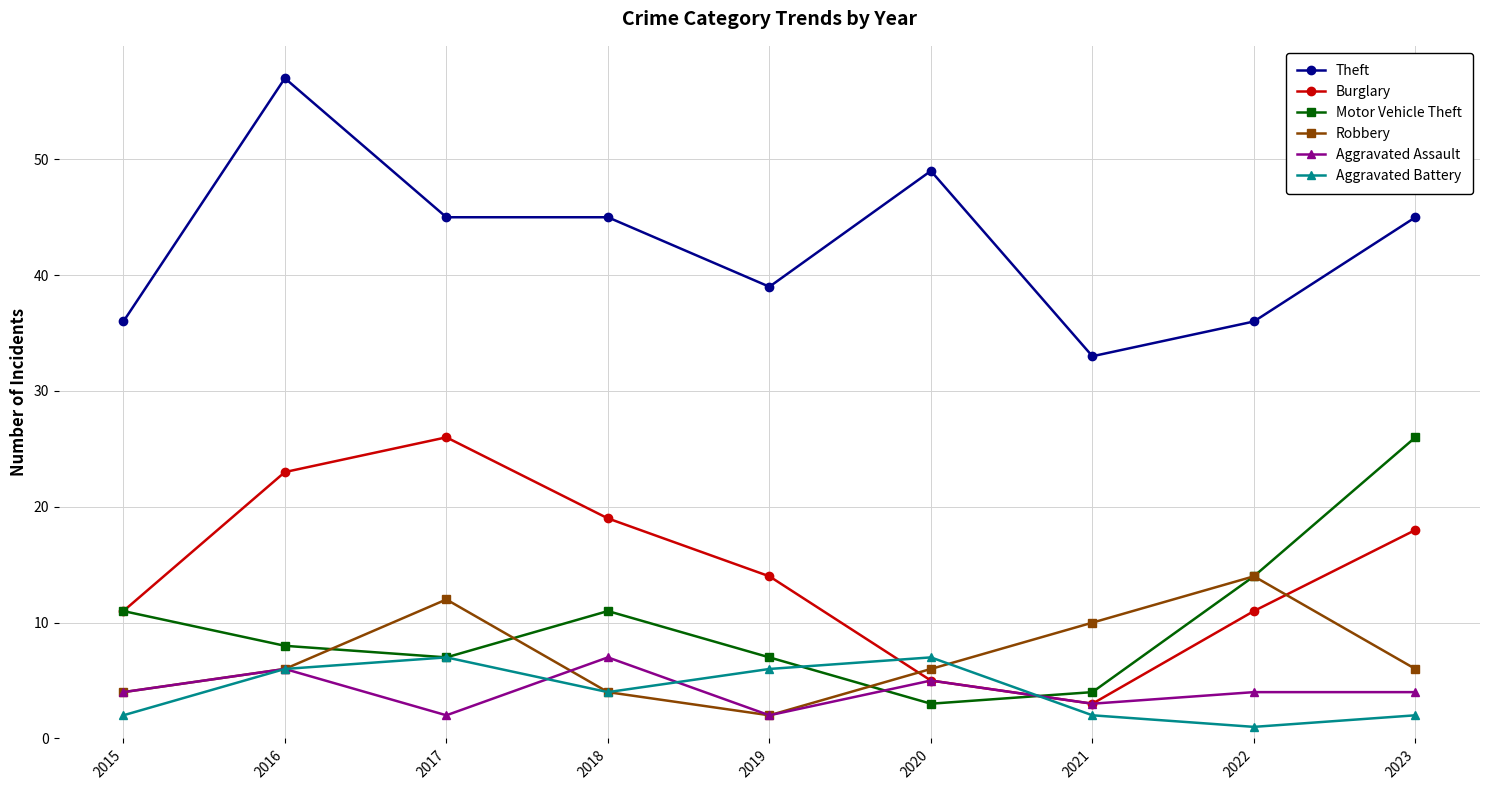

What are all the series names shown in the legend?

Theft, Burglary, Motor Vehicle Theft, Robbery, Aggravated Assault, Aggravated Battery